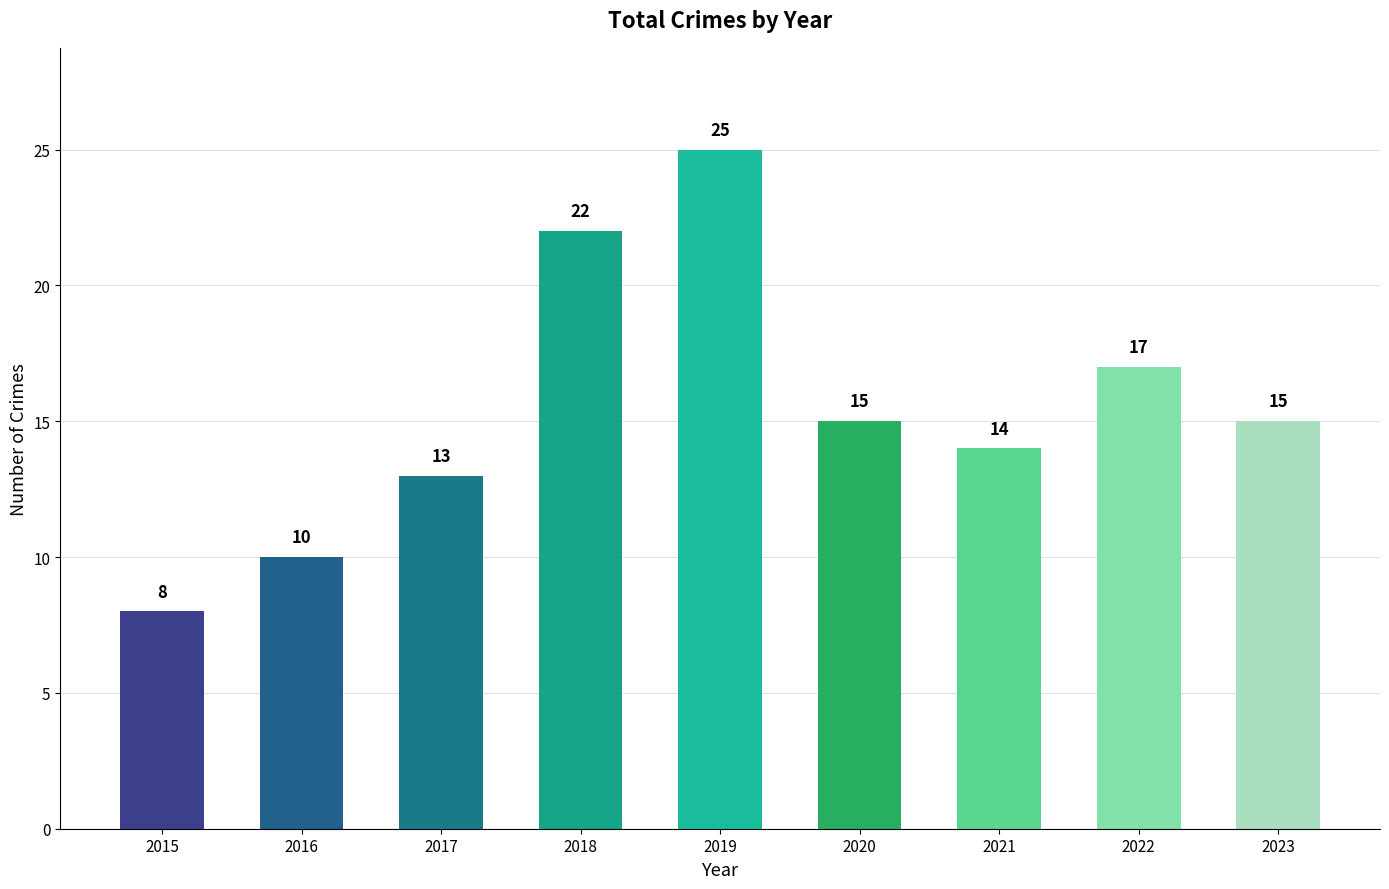

What is the value of the 6th bar from the left?

15